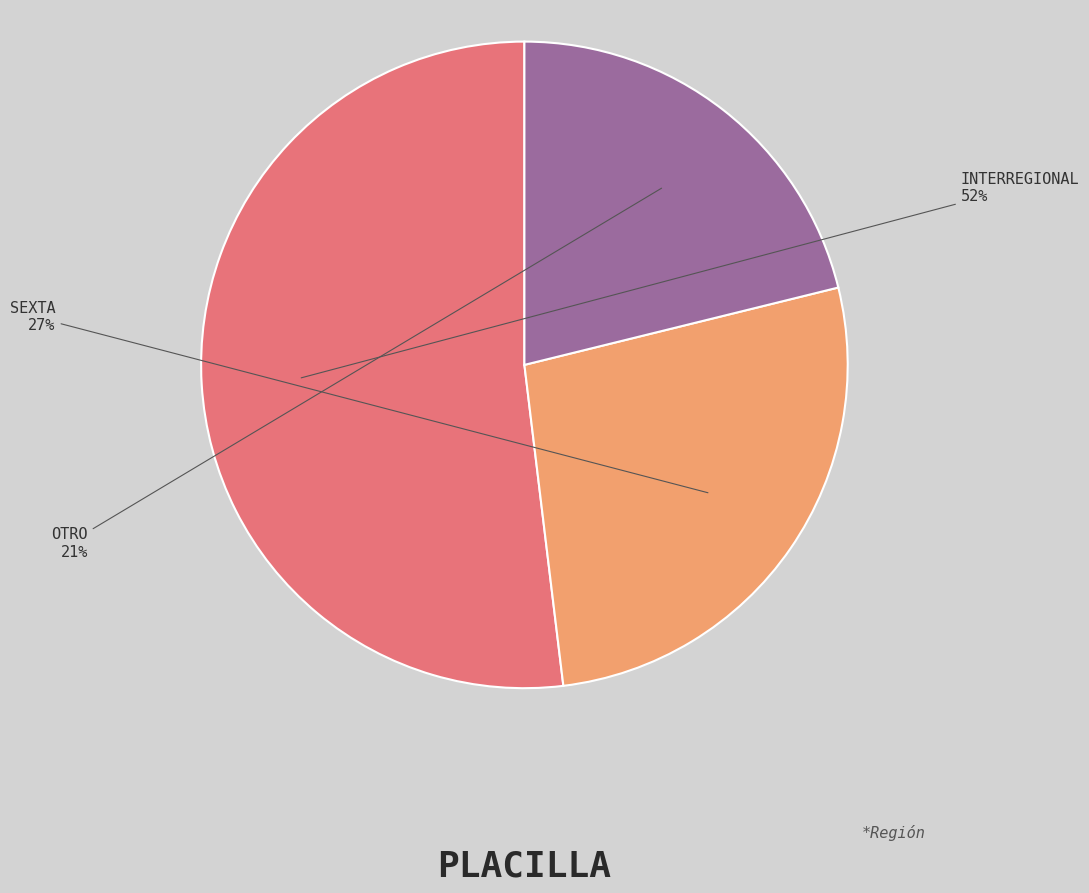

Is there a majority slice in this chart?

Yes